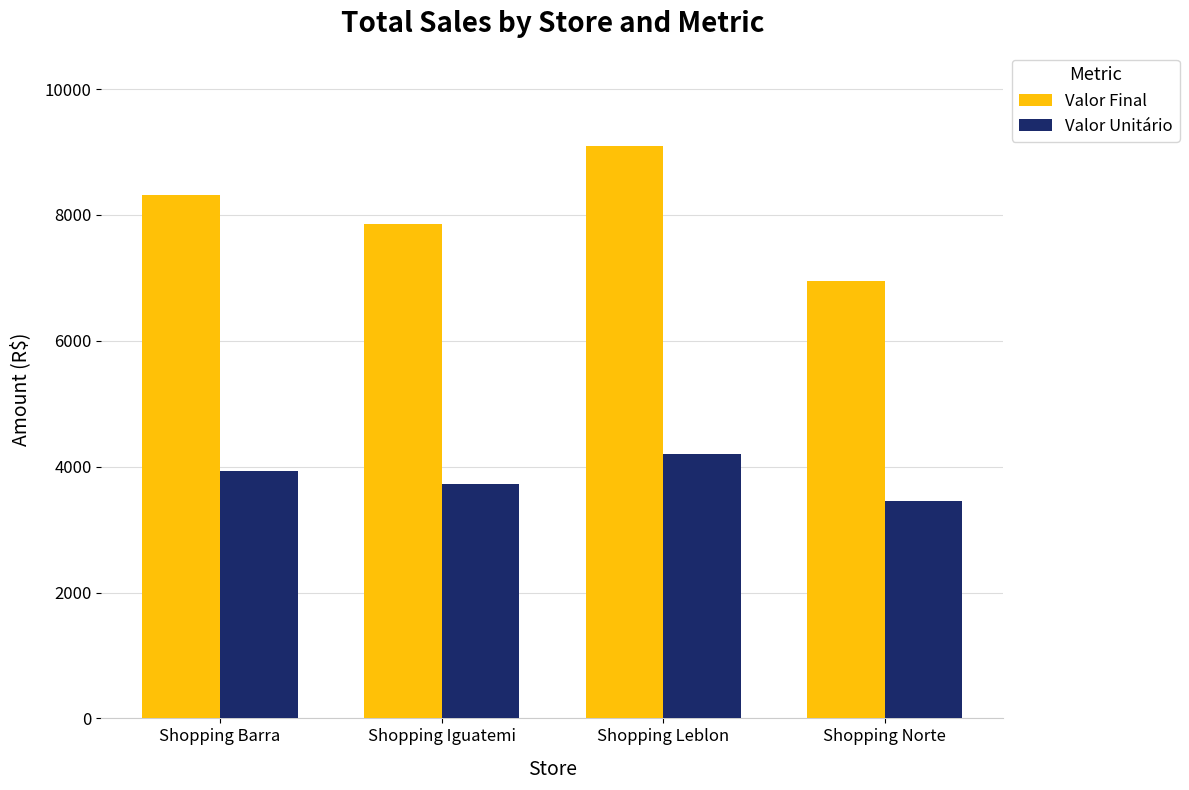

How many bars are there in each group?

2